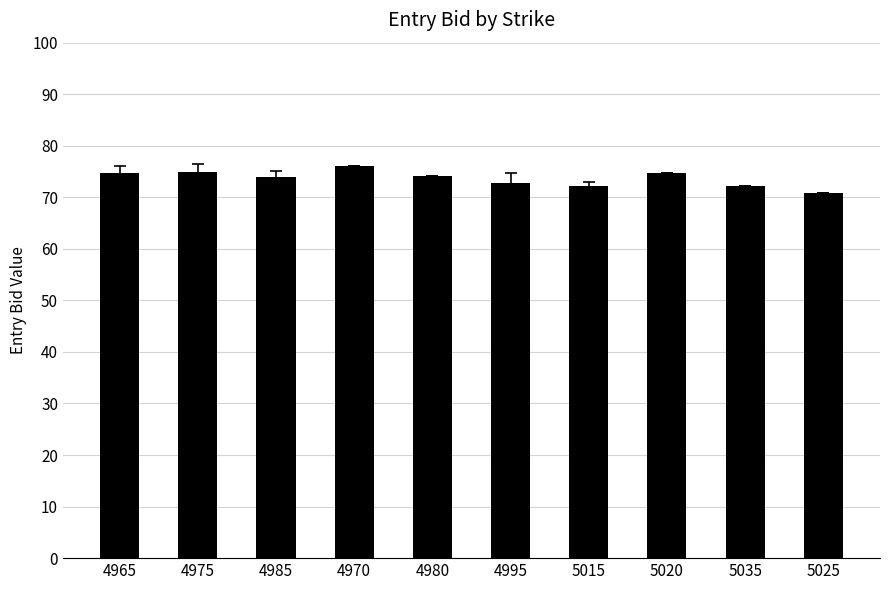

True or false: the data shows 74.8 at 5020.

True